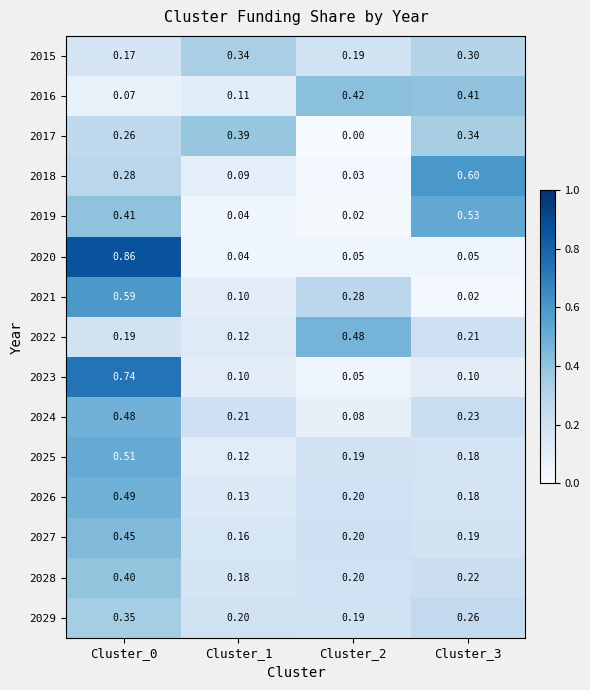

Reading left to right, transcribe all the data shown in this chart.

2015: Cluster_0=0.2	Cluster_1=0.3	Cluster_2=0.2	Cluster_3=0.3
2016: Cluster_0=0.1	Cluster_1=0.1	Cluster_2=0.4	Cluster_3=0.4
2017: Cluster_0=0.3	Cluster_1=0.4	Cluster_2=0.0	Cluster_3=0.3
2018: Cluster_0=0.3	Cluster_1=0.1	Cluster_2=0.0	Cluster_3=0.6
2019: Cluster_0=0.4	Cluster_1=0.0	Cluster_2=0.0	Cluster_3=0.5
2020: Cluster_0=0.9	Cluster_1=0.0	Cluster_2=0.1	Cluster_3=0.1
2021: Cluster_0=0.6	Cluster_1=0.1	Cluster_2=0.3	Cluster_3=0.0
2022: Cluster_0=0.2	Cluster_1=0.1	Cluster_2=0.5	Cluster_3=0.2
2023: Cluster_0=0.7	Cluster_1=0.1	Cluster_2=0.1	Cluster_3=0.1
2024: Cluster_0=0.5	Cluster_1=0.2	Cluster_2=0.1	Cluster_3=0.2
2025: Cluster_0=0.5	Cluster_1=0.1	Cluster_2=0.2	Cluster_3=0.2
2026: Cluster_0=0.5	Cluster_1=0.1	Cluster_2=0.2	Cluster_3=0.2
2027: Cluster_0=0.5	Cluster_1=0.2	Cluster_2=0.2	Cluster_3=0.2
2028: Cluster_0=0.4	Cluster_1=0.2	Cluster_2=0.2	Cluster_3=0.2
2029: Cluster_0=0.3	Cluster_1=0.2	Cluster_2=0.2	Cluster_3=0.3